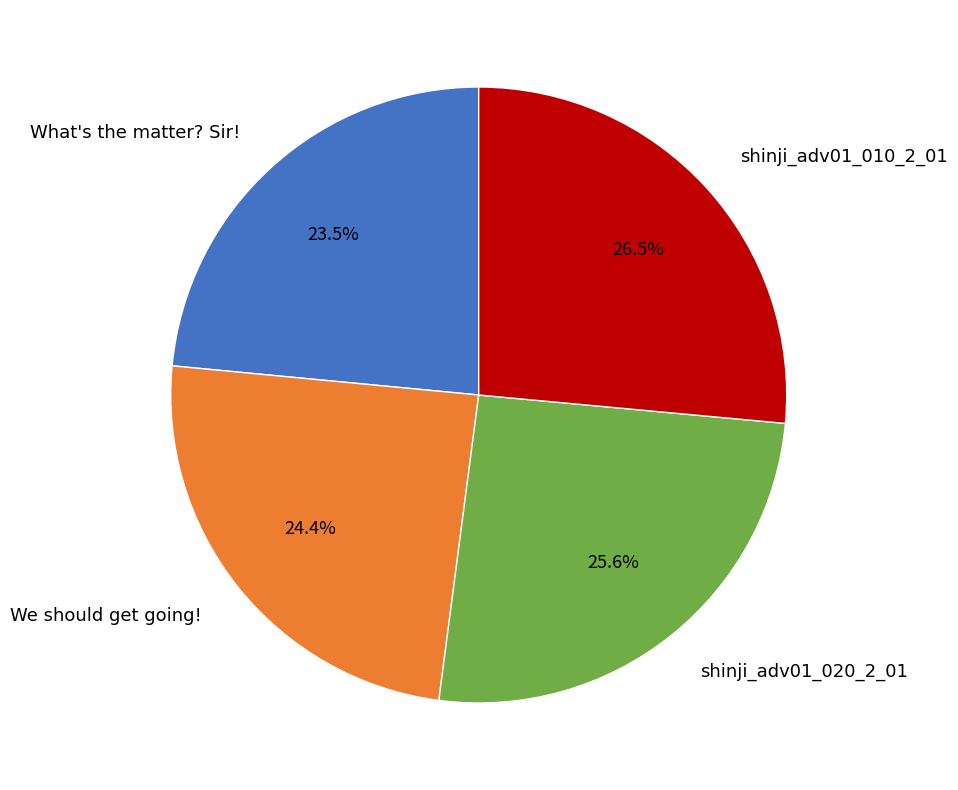

Does any single category account for the majority?

No